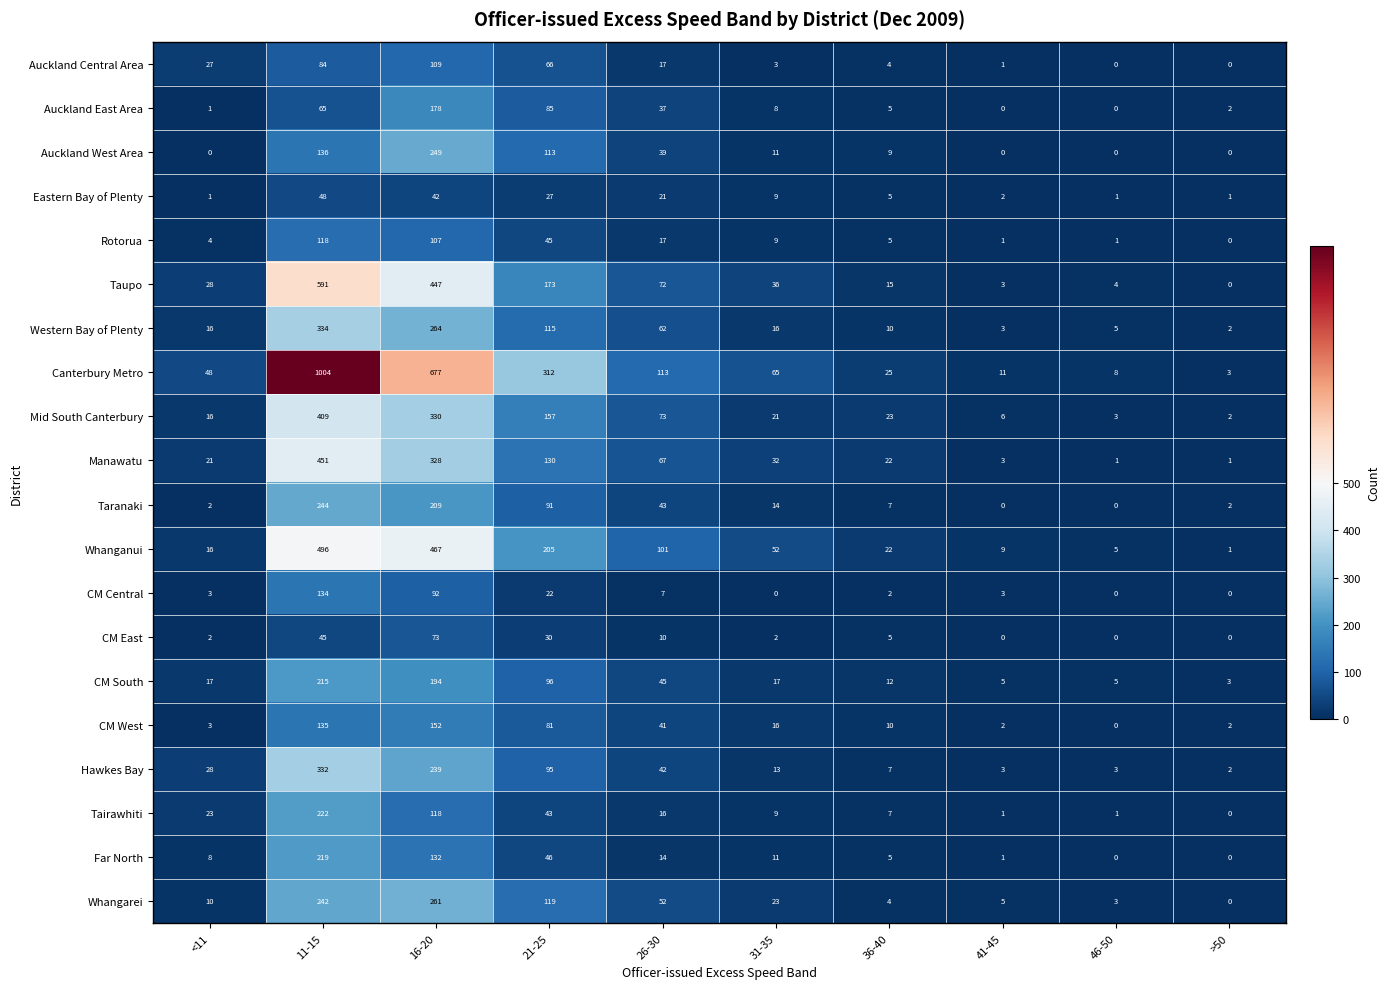

How many series are shown in this chart?

20